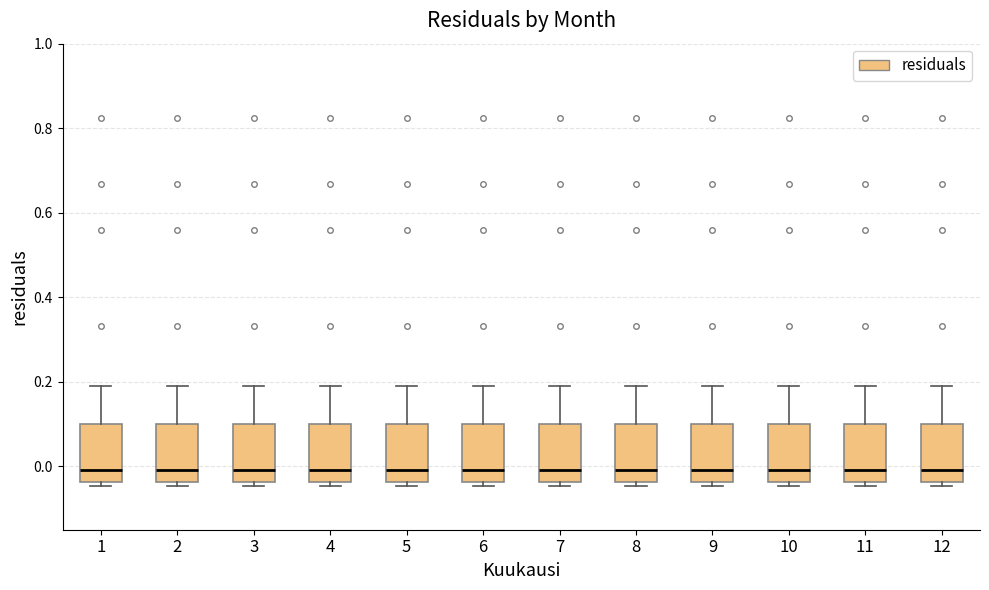

Where does the median line of the box at x = 10 sit on the y-axis? The values are not printed on the chart, so give them approximately, as read against the axis.

0.00